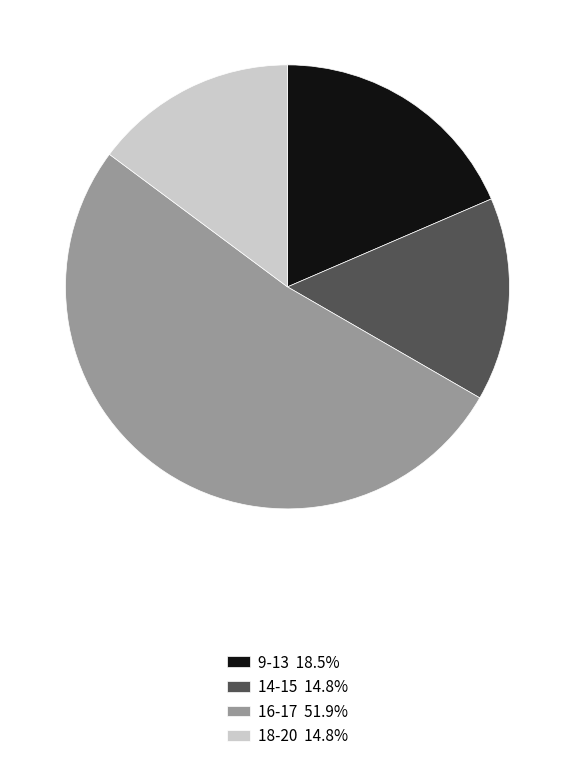

Between 16-17 and 14-15, which is larger?

16-17